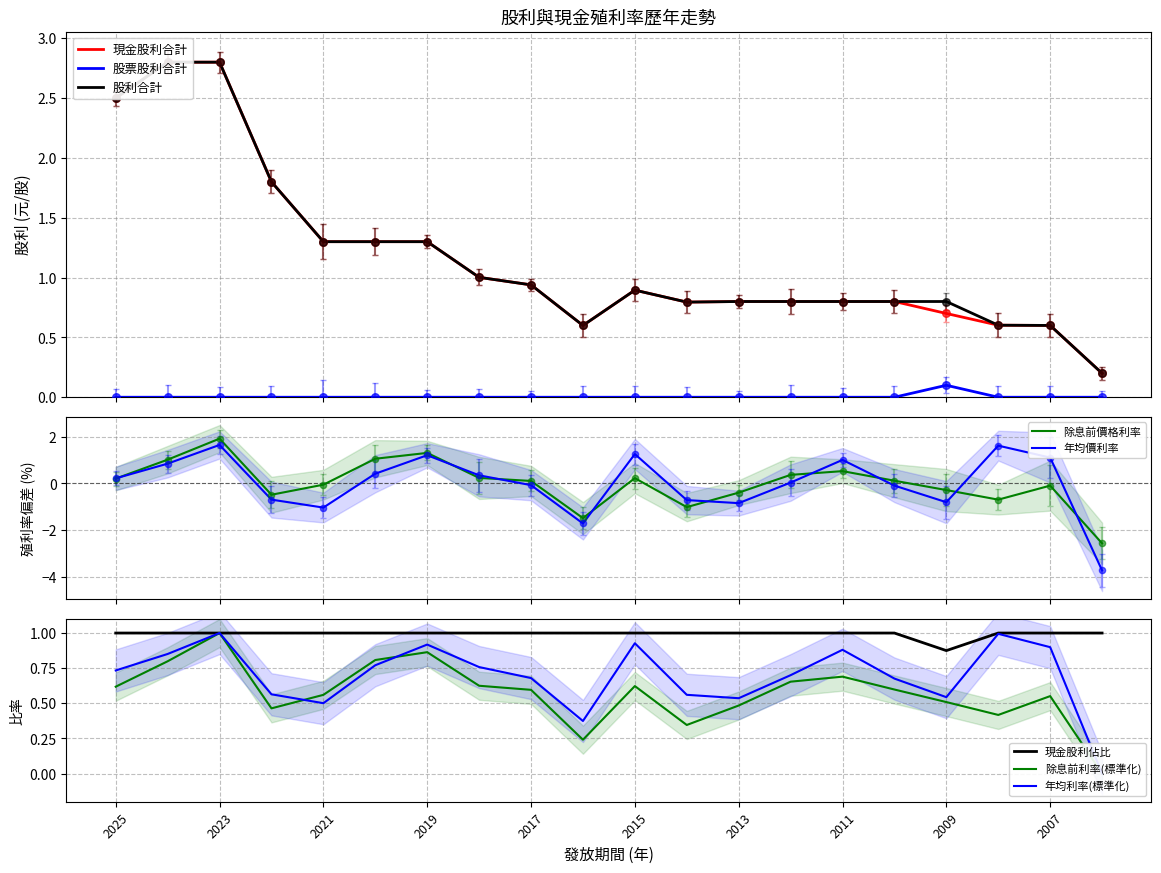

Is the value of 年均價利率 at 2022 greater than the value of 現金股利合計 at 2023?

No